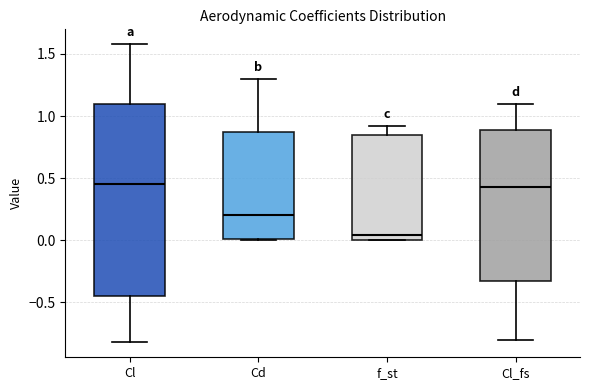

Reading left to right, read every box against the y-axis: the position of its median line, the range the box covers, and the ends of its whiskers. The values are not printed on the chart, so give them approximately, as read against the axis.

Cl: median 0.45, box -0.45 to 1.10, whiskers -0.80 to 1.60
Cd: median 0.20, box 0.00 to 0.90, whiskers 0.00 to 1.30
f_st: median 0.05, box 0.00 to 0.85, whiskers 0.00 to 0.90
Cl_fs: median 0.45, box -0.35 to 0.90, whiskers -0.80 to 1.10